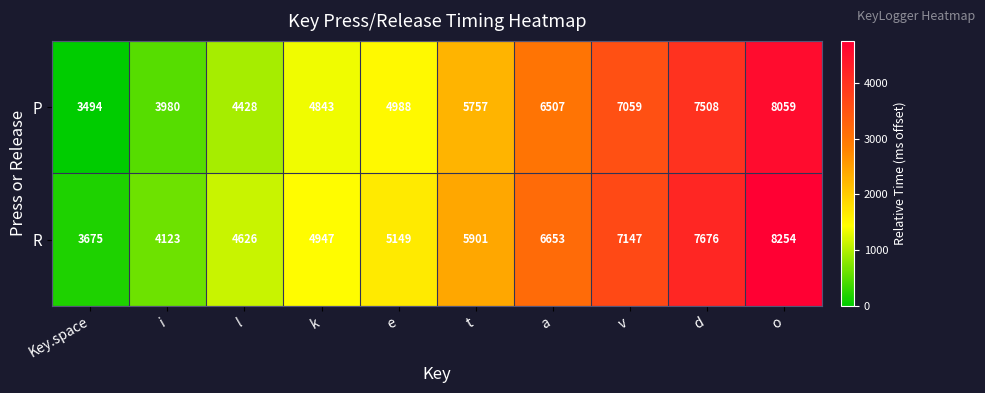

What is the maximum value shown in the chart?

8254